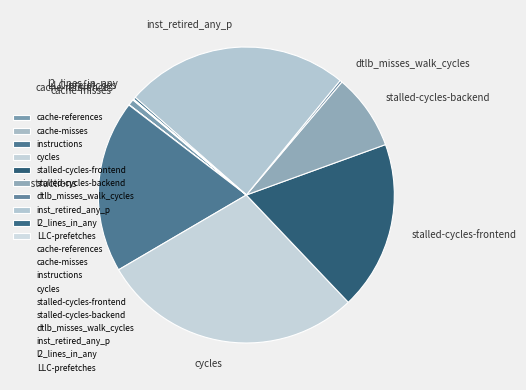

Which category has the biggest portion of the pie?

cycles